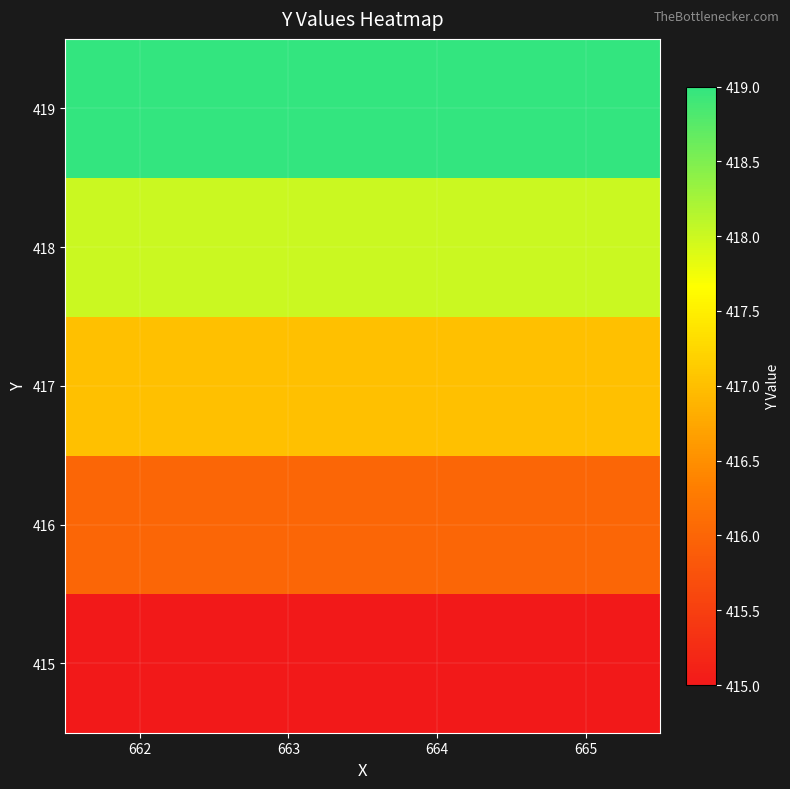

What is the greatest value displayed?

419